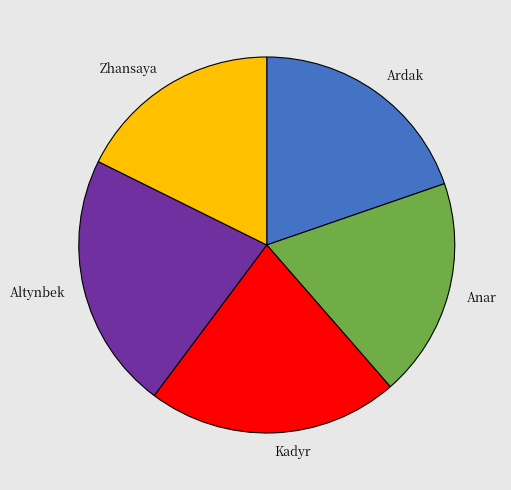

What is the smallest slice in the pie chart?

Zhansaya